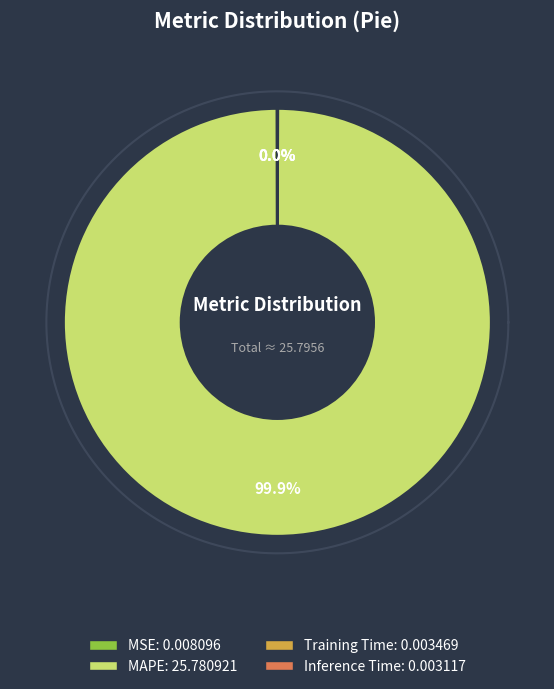

Is it true that MAPE is 89% of the pie?

False